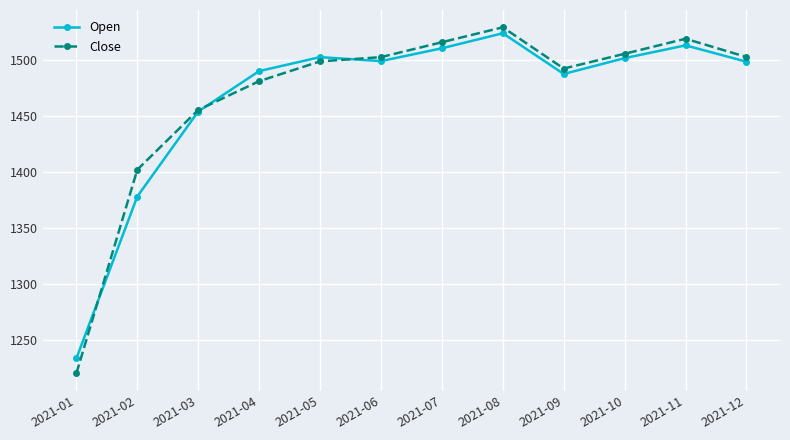

Which series has the largest range (max minus min)?

Close